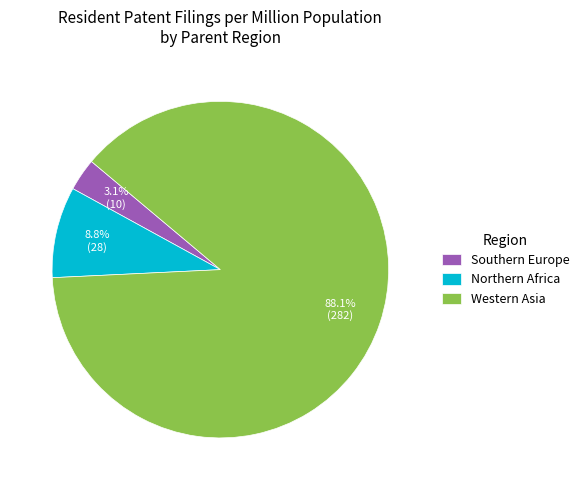

What percentage is the Western Asia slice, to the nearest percent?

88%